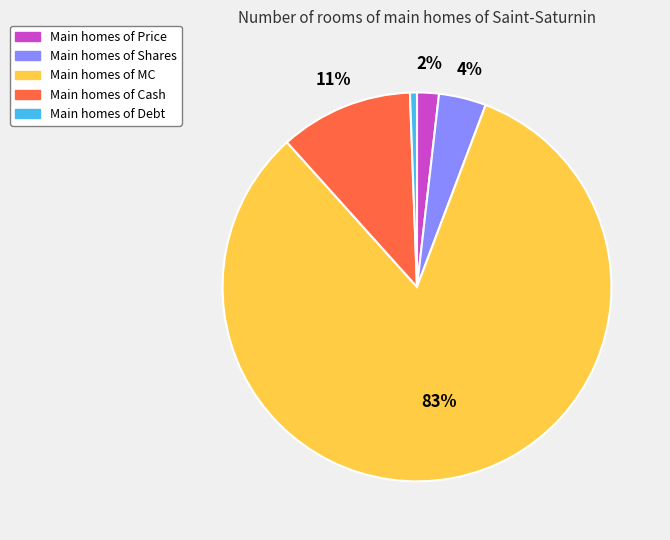

Is there a majority slice in this chart?

Yes